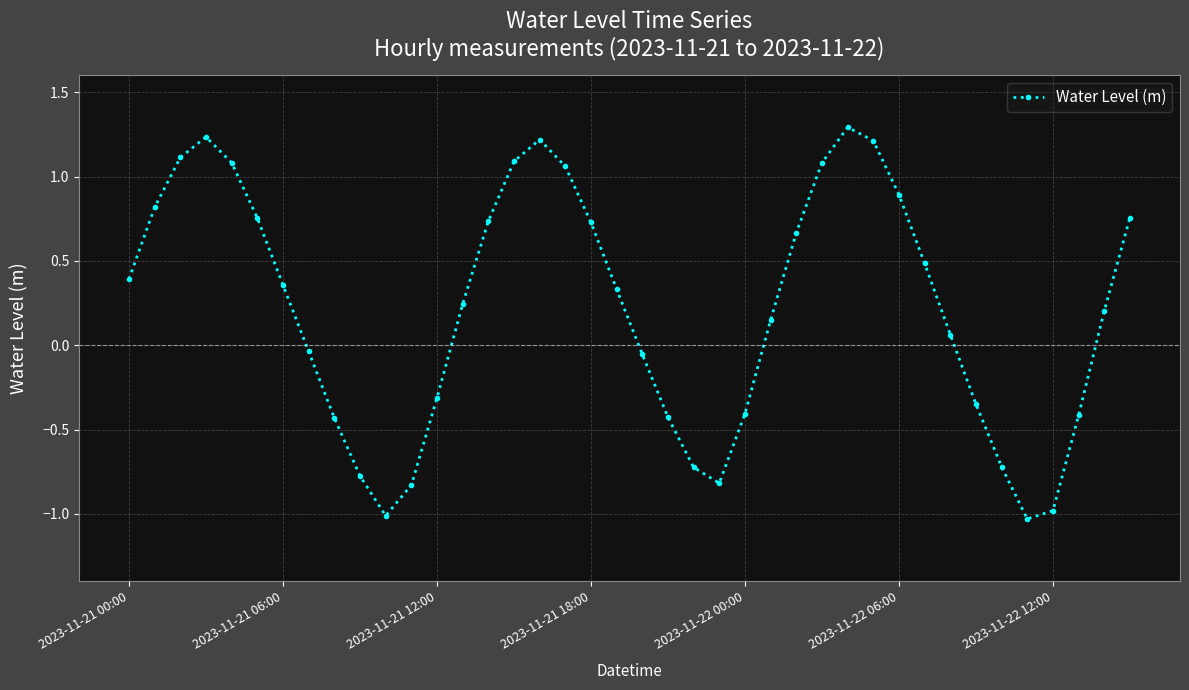

What is the sum of all values?

8.7